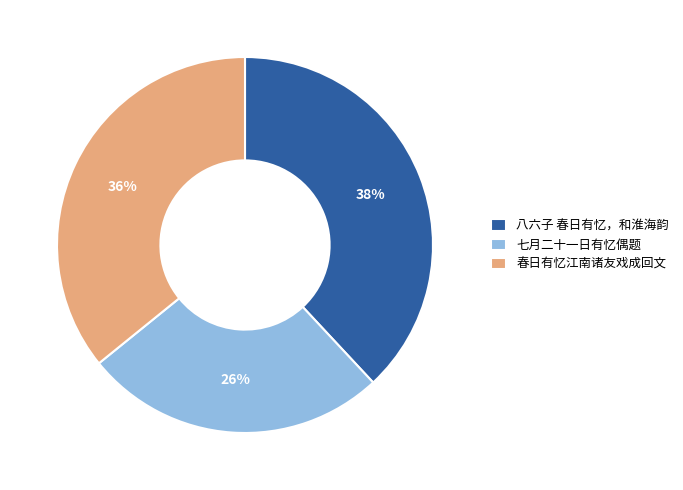

The 八六子 春日有忆，和淮海韵 slice represents 32% of the pie. True or false?

False